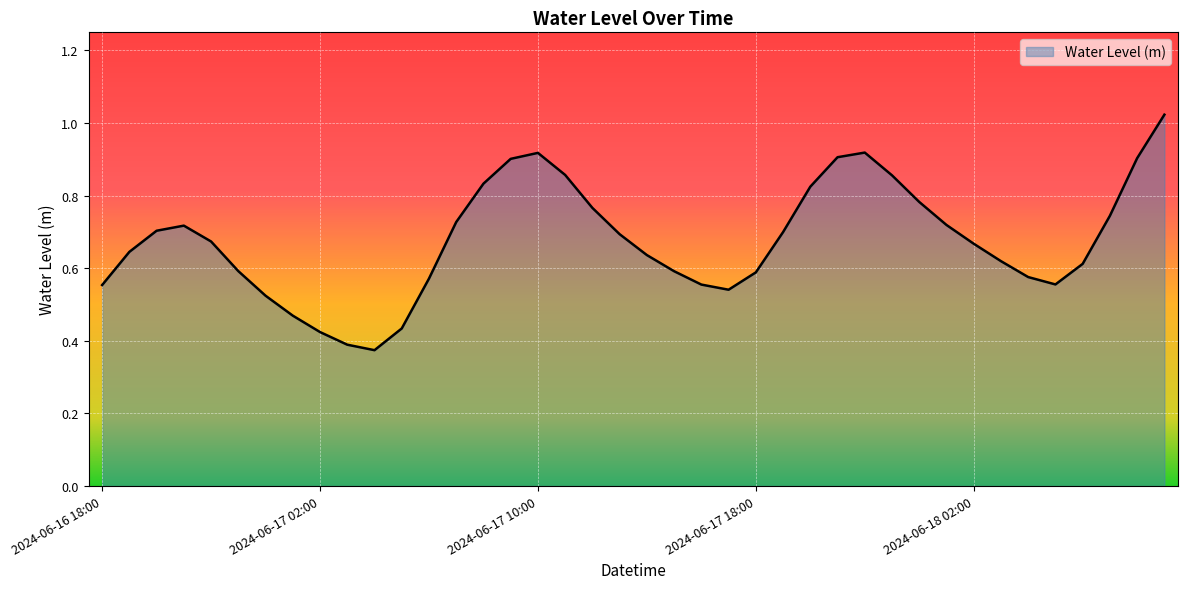

How many lines are shown in the chart?

1